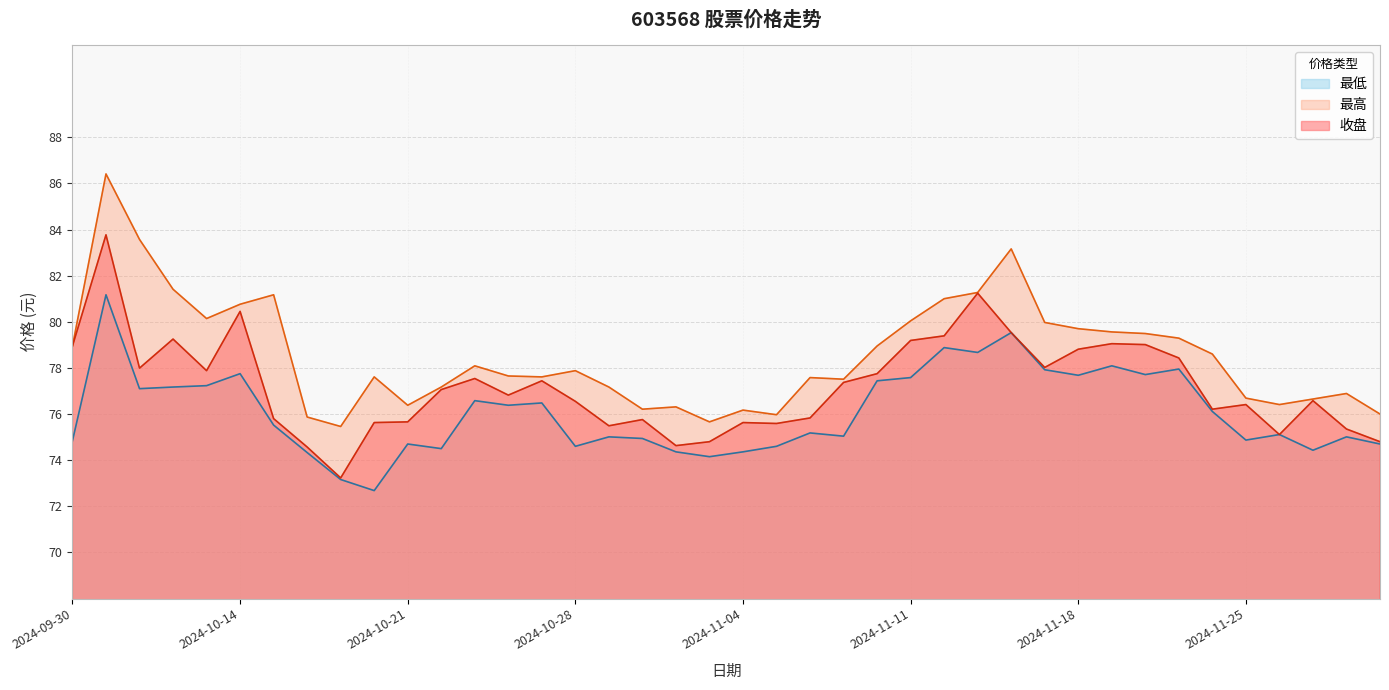

At which category is the sum across all series the highest?

2024-10-08